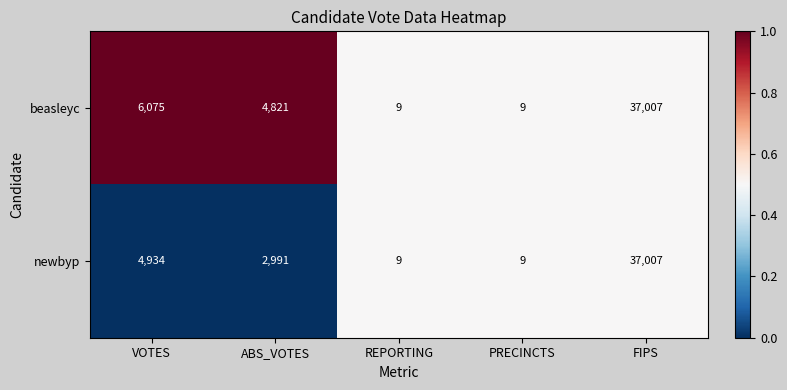

Which series changed the most between ABS_VOTES and FIPS?

newbyp